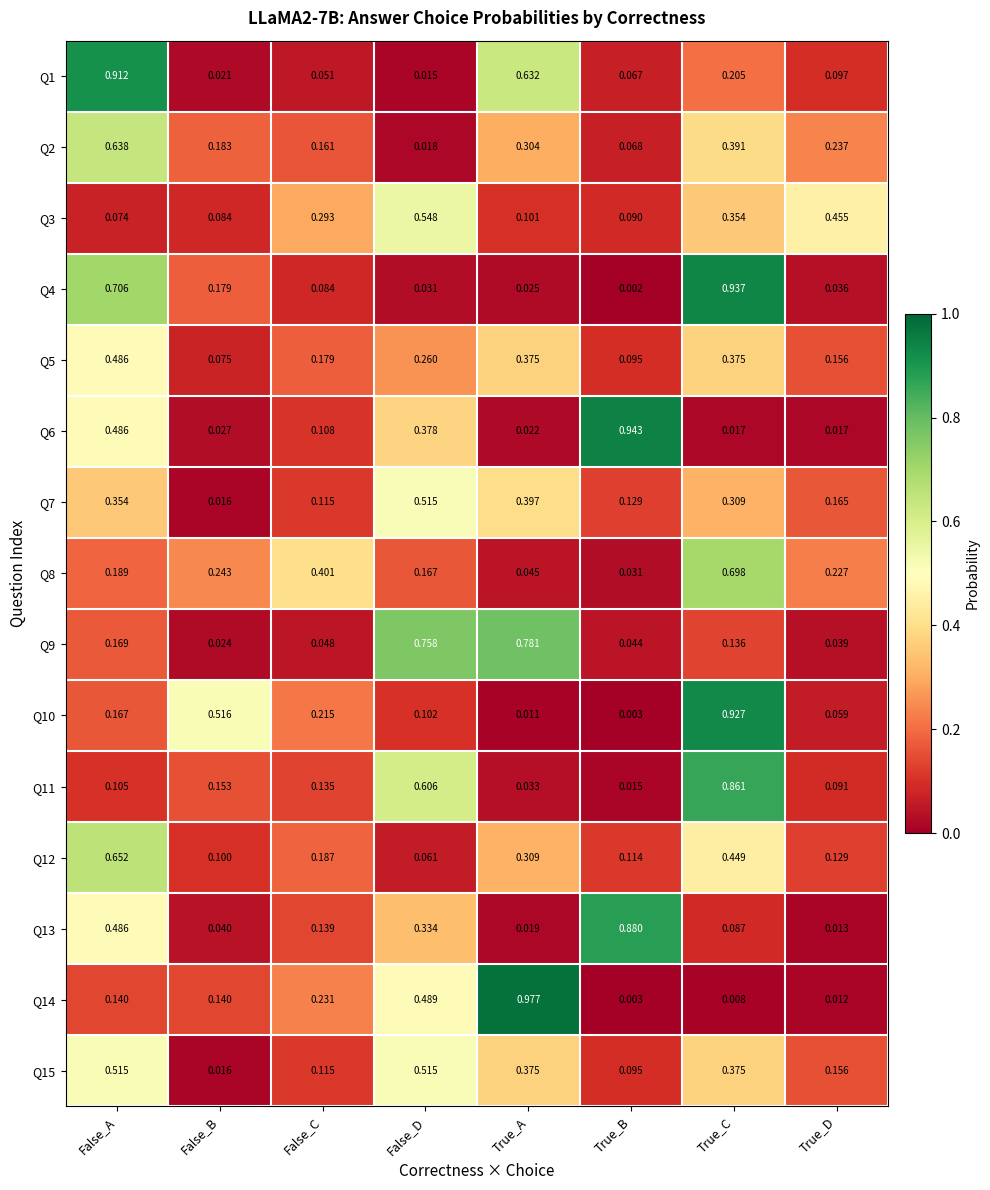

At which category does the chart reach its peak across all series?

True_A